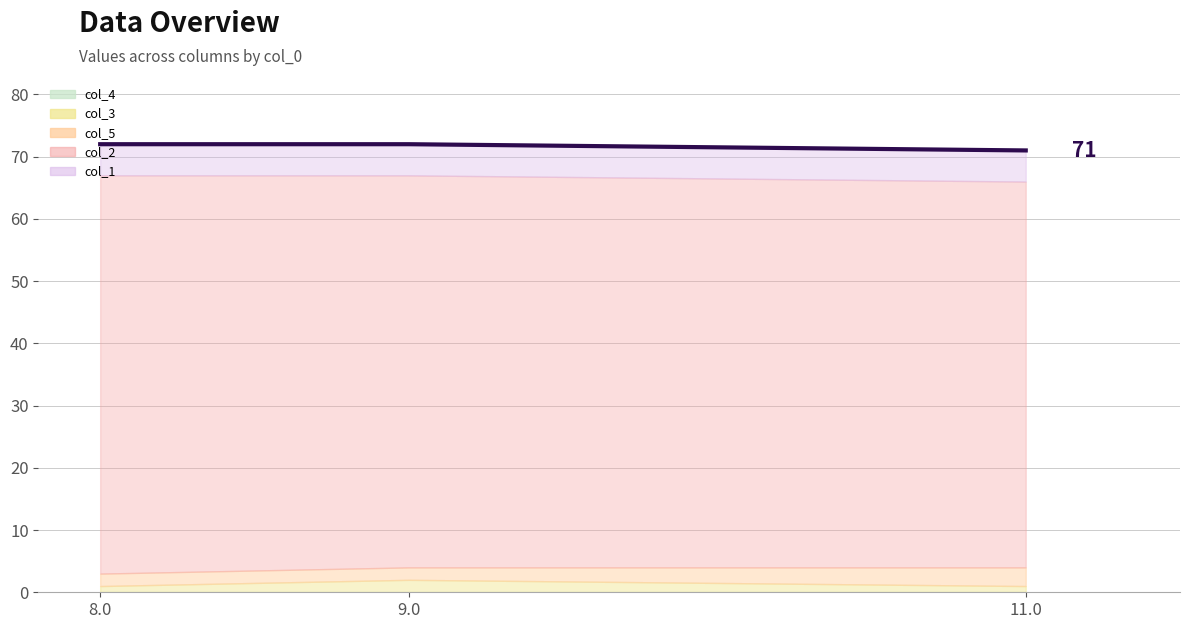

Is it true that the value at 11.0 is 30?

False